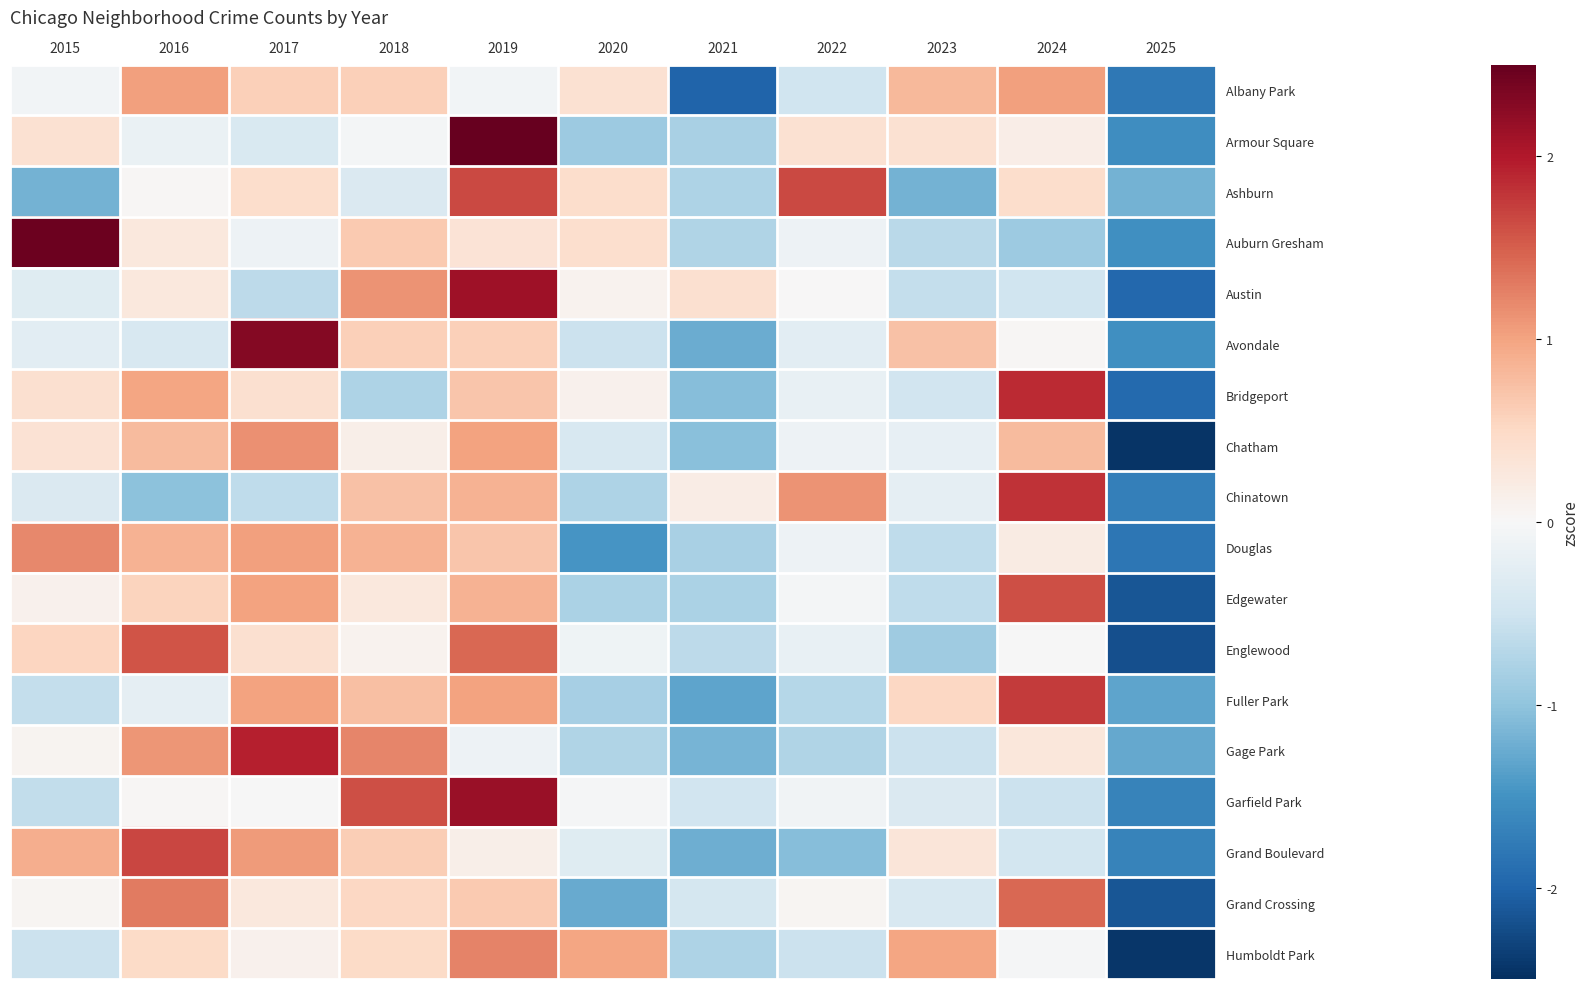

Reading left to right, list all the values displayed in this chart.

Albany Park: 2015=-0.1	2016=1.0	2017=0.6	2018=0.6	2019=-0.1	2020=0.4	2021=-2.0	2022=-0.5	2023=0.8	2024=1.0	2025=-1.8
Armour Square: 2015=0.4	2016=-0.2	2017=-0.4	2018=-0.0	2019=2.5	2020=-0.9	2021=-0.8	2022=0.4	2023=0.4	2024=0.2	2025=-1.6
Ashburn: 2015=-1.2	2016=0.0	2017=0.4	2018=-0.4	2019=1.7	2020=0.4	2021=-0.8	2022=1.7	2023=-1.2	2024=0.4	2025=-1.2
Auburn Gresham: 2015=2.4	2016=0.3	2017=-0.1	2018=0.7	2019=0.3	2020=0.4	2021=-0.8	2022=-0.1	2023=-0.7	2024=-0.9	2025=-1.5
Austin: 2015=-0.3	2016=0.3	2017=-0.7	2018=1.1	2019=2.1	2020=0.1	2021=0.4	2022=0.0	2023=-0.6	2024=-0.5	2025=-2.0
Avondale: 2015=-0.3	2016=-0.4	2017=2.3	2018=0.6	2019=0.6	2020=-0.5	2021=-1.2	2022=-0.3	2023=0.7	2024=0.0	2025=-1.5
Bridgeport: 2015=0.4	2016=1.0	2017=0.4	2018=-0.8	2019=0.7	2020=0.1	2021=-1.1	2022=-0.2	2023=-0.5	2024=1.9	2025=-1.9
Chatham: 2015=0.4	2016=0.8	2017=1.1	2018=0.2	2019=1.0	2020=-0.4	2021=-1.0	2022=-0.1	2023=-0.2	2024=0.8	2025=-2.4
Chinatown: 2015=-0.4	2016=-1.0	2017=-0.6	2018=0.7	2019=0.9	2020=-0.8	2021=0.2	2022=1.1	2023=-0.2	2024=1.8	2025=-1.7
Douglas: 2015=1.2	2016=0.9	2017=1.0	2018=0.9	2019=0.7	2020=-1.5	2021=-0.8	2022=-0.1	2023=-0.6	2024=0.2	2025=-1.8
Edgewater: 2015=0.1	2016=0.6	2017=1.0	2018=0.3	2019=0.9	2020=-0.8	2021=-0.8	2022=-0.0	2023=-0.6	2024=1.6	2025=-2.1
Englewood: 2015=0.5	2016=1.6	2017=0.4	2018=0.1	2019=1.4	2020=-0.1	2021=-0.6	2022=-0.2	2023=-0.9	2024=-0.0	2025=-2.2
Fuller Park: 2015=-0.6	2016=-0.2	2017=1.0	2018=0.8	2019=1.0	2020=-0.8	2021=-1.3	2022=-0.7	2023=0.5	2024=1.7	2025=-1.3
Gage Park: 2015=0.1	2016=1.1	2017=1.9	2018=1.2	2019=-0.1	2020=-0.8	2021=-1.2	2022=-0.8	2023=-0.5	2024=0.3	2025=-1.3
Garfield Park: 2015=-0.6	2016=0.0	2017=-0.0	2018=1.6	2019=2.2	2020=-0.0	2021=-0.5	2022=-0.1	2023=-0.4	2024=-0.5	2025=-1.7
Grand Boulevard: 2015=0.9	2016=1.7	2017=1.1	2018=0.6	2019=0.2	2020=-0.3	2021=-1.2	2022=-1.1	2023=0.3	2024=-0.5	2025=-1.7
Grand Crossing: 2015=0.0	2016=1.3	2017=0.3	2018=0.5	2019=0.6	2020=-1.3	2021=-0.4	2022=0.0	2023=-0.4	2024=1.4	2025=-2.1
Humboldt Park: 2015=-0.5	2016=0.5	2017=0.1	2018=0.5	2019=1.2	2020=1.0	2021=-0.8	2022=-0.5	2023=1.0	2024=-0.0	2025=-2.4